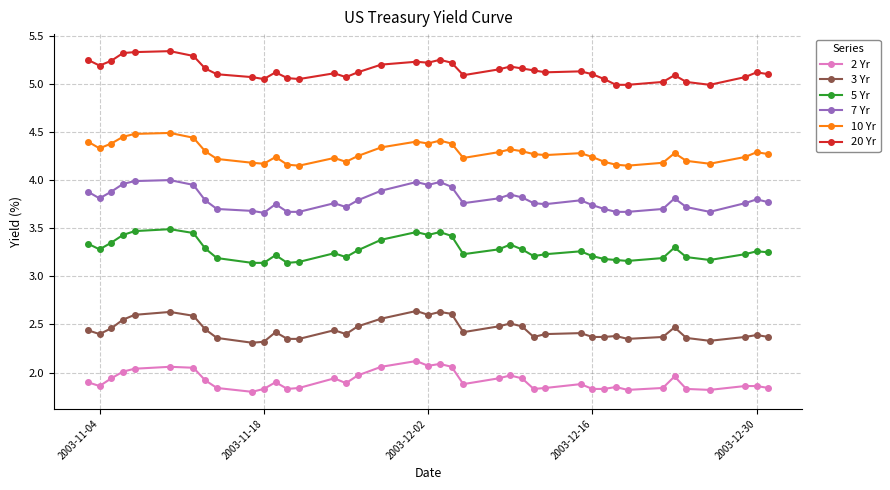

True or false: 2 Yr has more than 1 points higher than both neighbors.

True